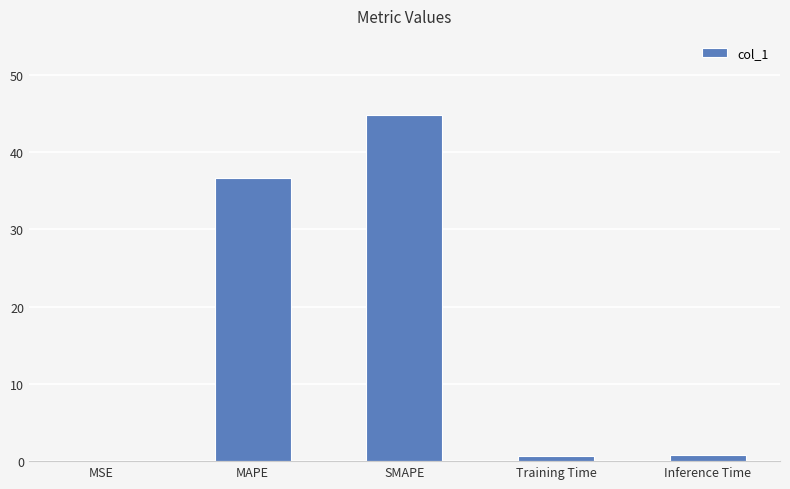

Where is the data nearest to the value 22?

MAPE